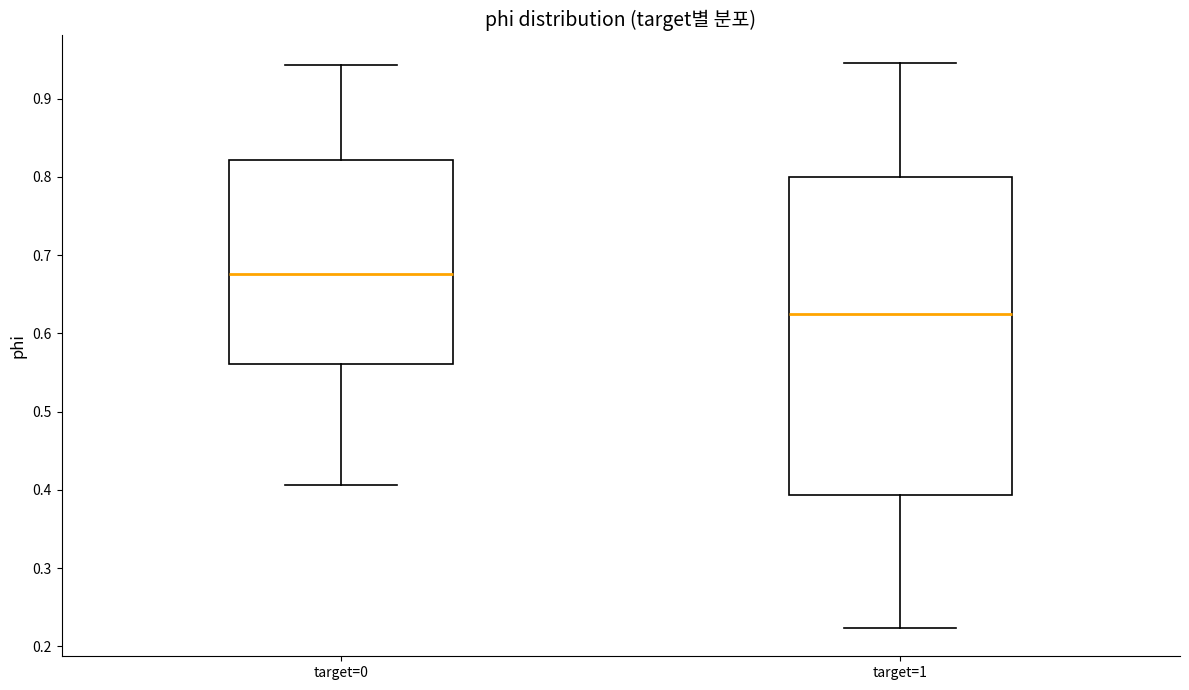

Comparing the boxes themselves (not the whiskers), which one is the tallest?

target=1